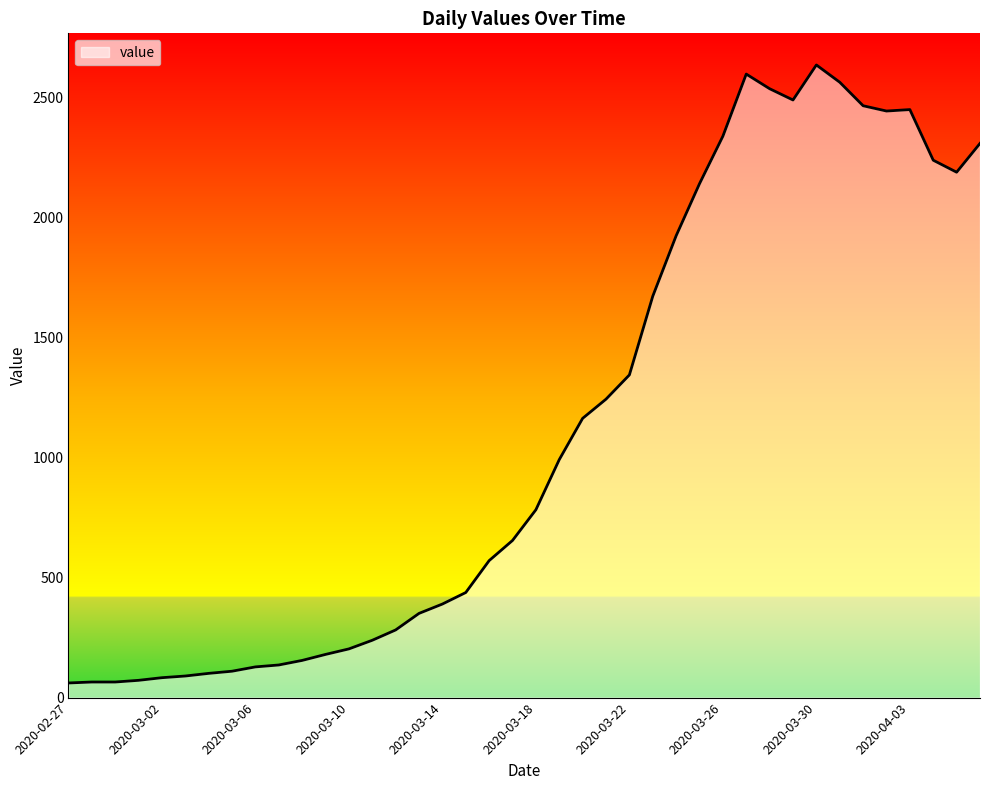

Which has a higher value, 2020-03-14 or 2020-04-01?

2020-04-01